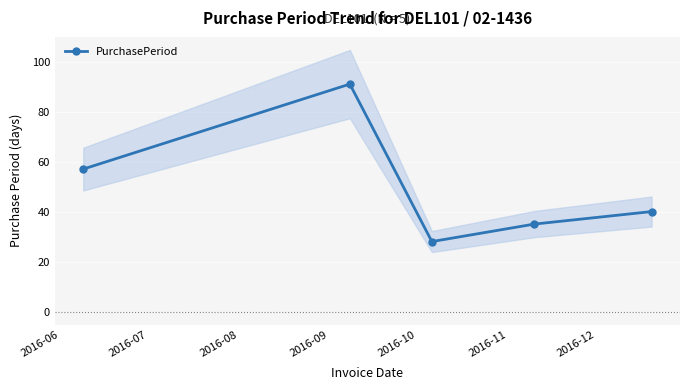

How many interior local peaks does the PurchasePeriod series have?

1